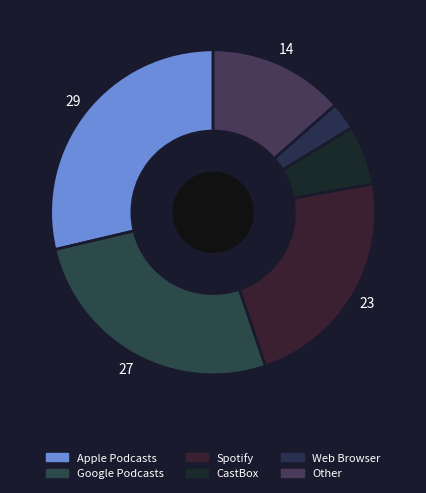

Which category has the smallest portion of the pie?

Web Browser